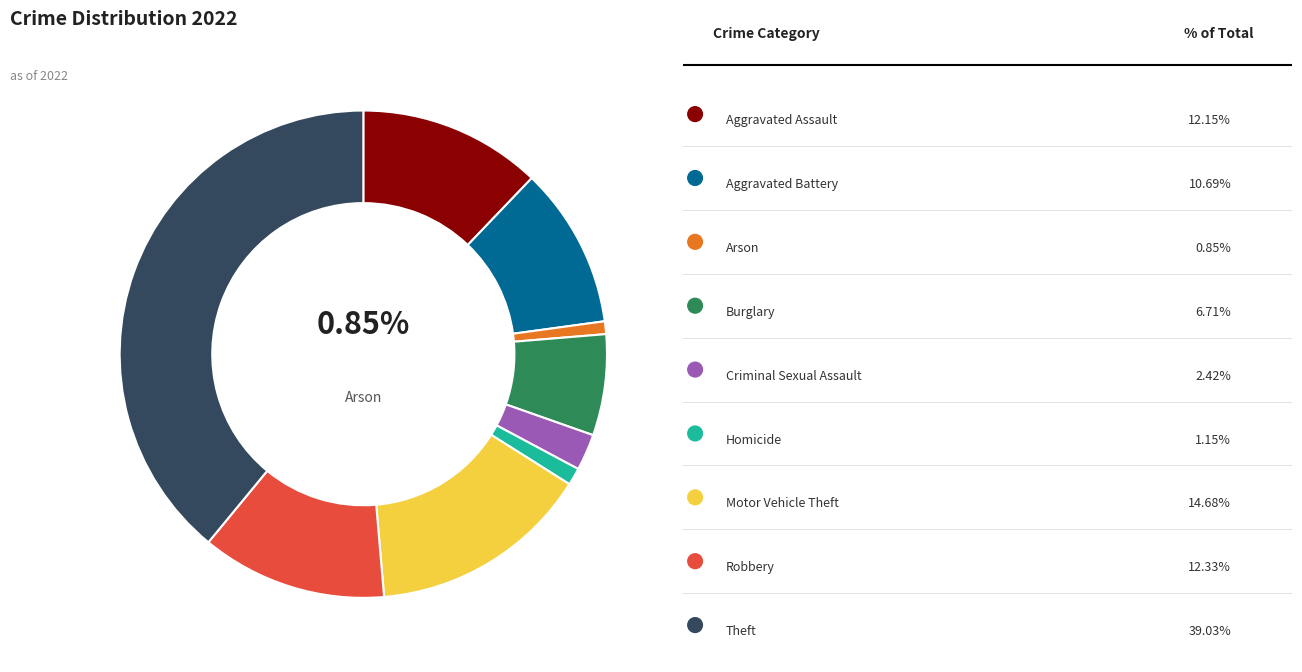

What is the ratio of the value at Arson to the value at Aggravated Assault?

0.1